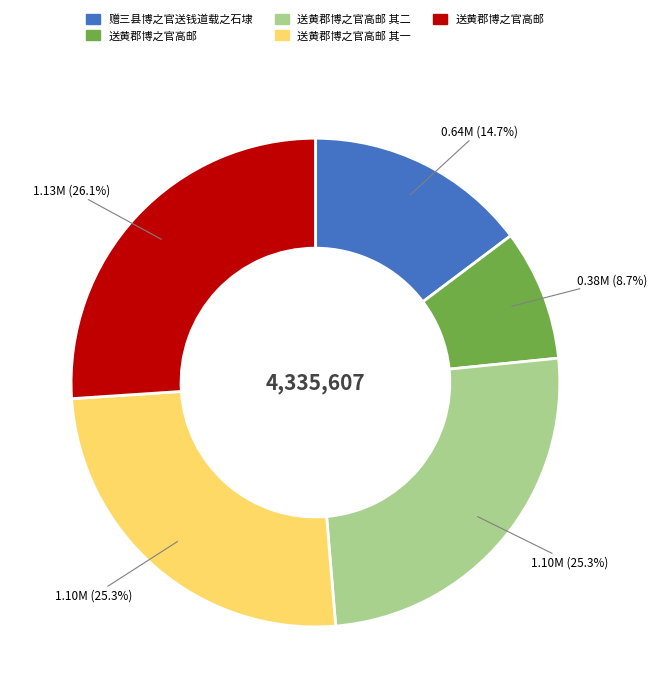

Is there a majority slice in this chart?

No